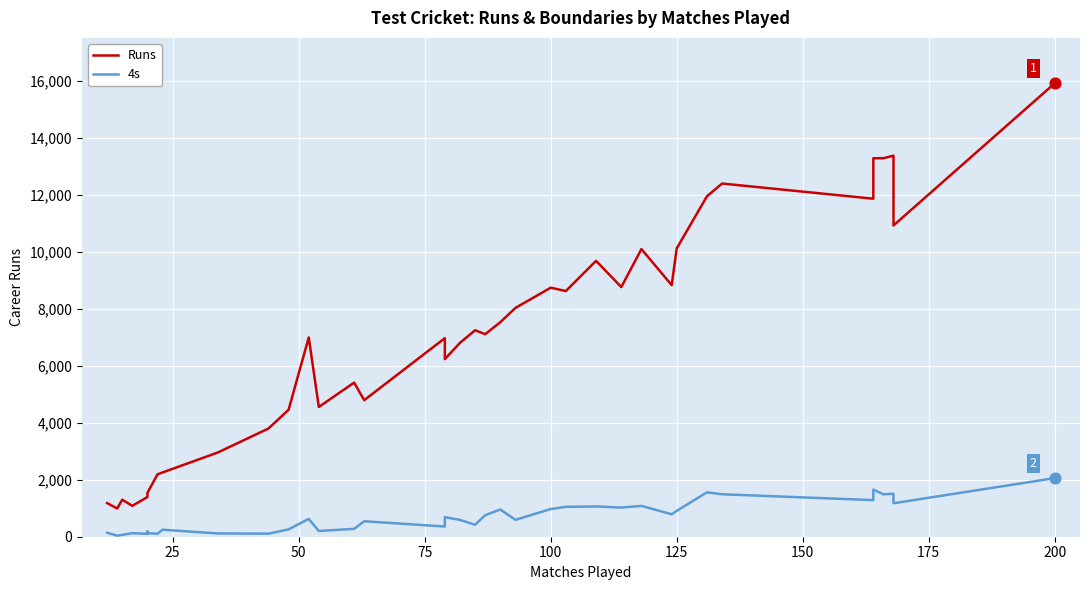

Which series has the largest total across all categories?

Runs